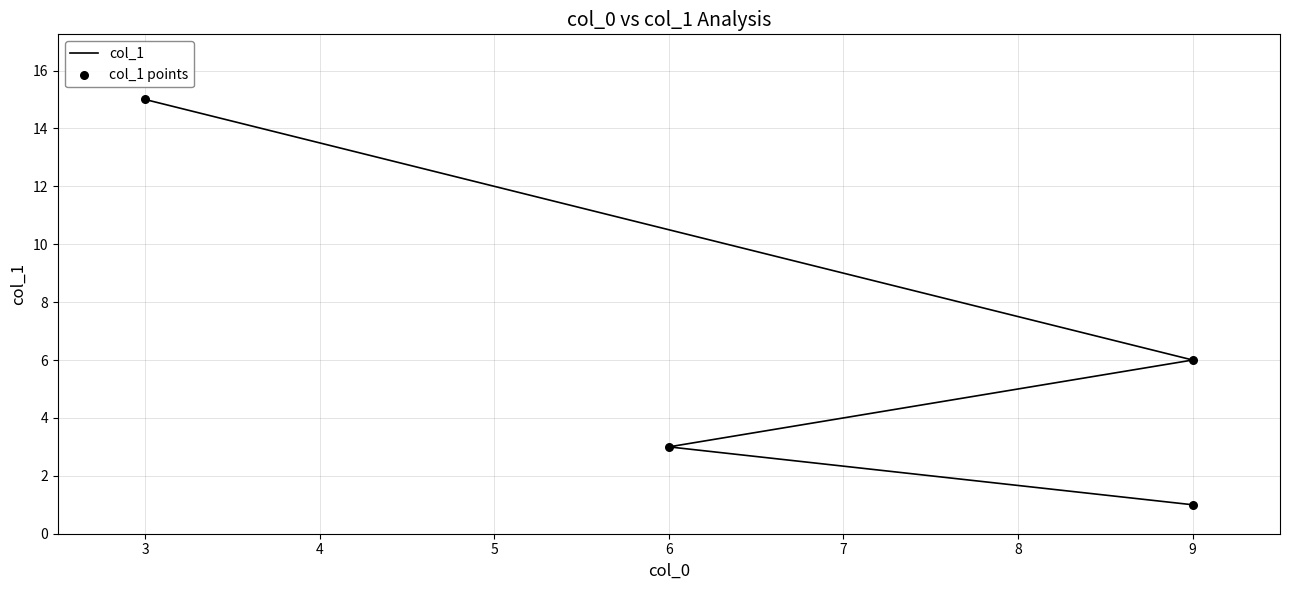

At how many categories does at least one series exceed 14?

1